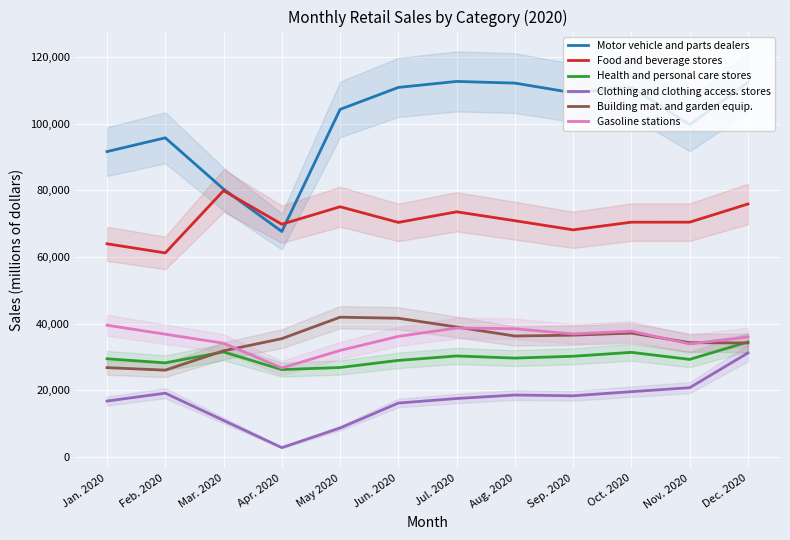

What is the sum of the Food and beverage stores values at Nov. 2020 and Aug. 2020?

141361